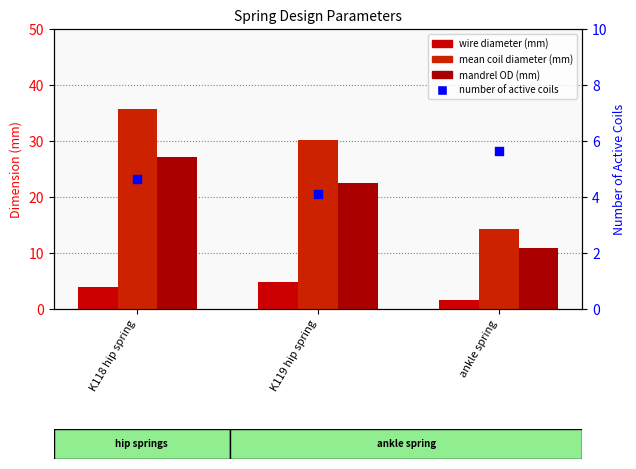

Which series has the largest total across all categories?

mean coil diameter (mm)